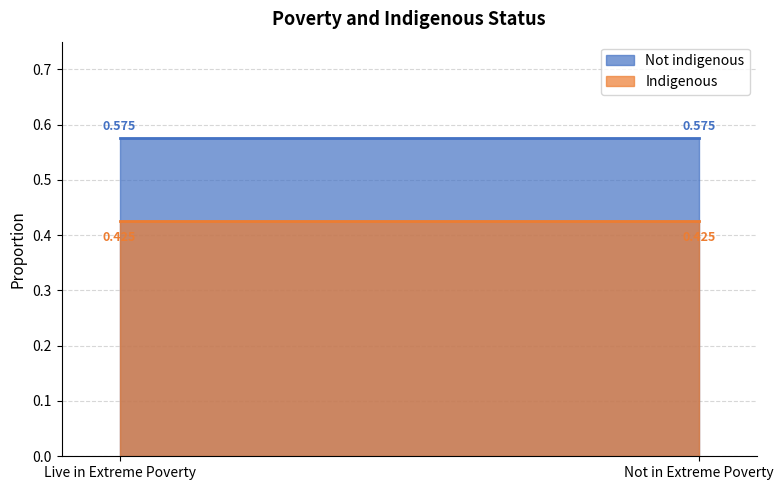

Reading left to right, transcribe all the data shown in this chart.

Not indigenous: 0.6	0.6
Indigenous: 0.4	0.4